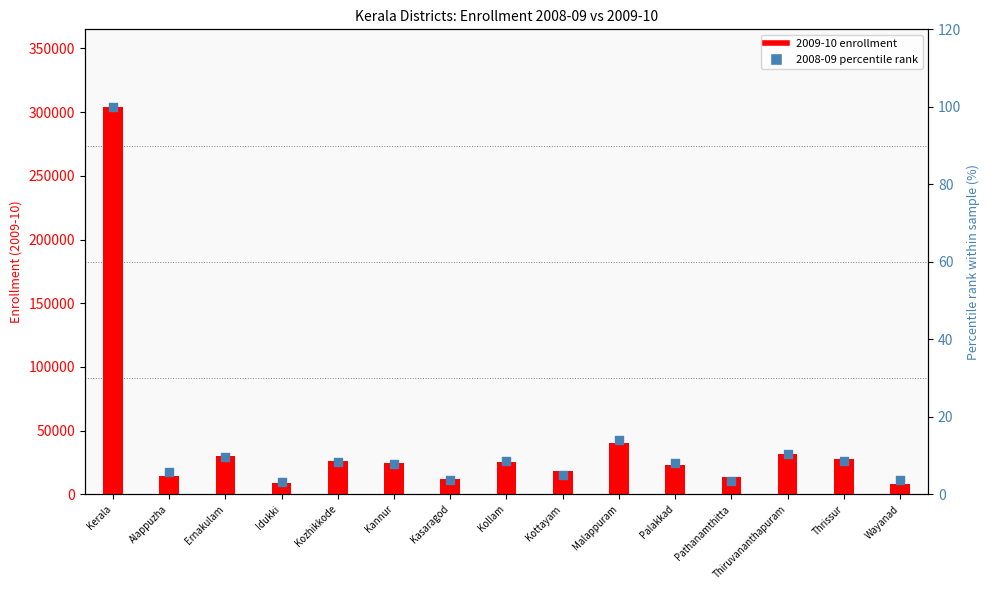

Approximately how many times larger is the value at Kasaragod compared to Thrissur?

0.4